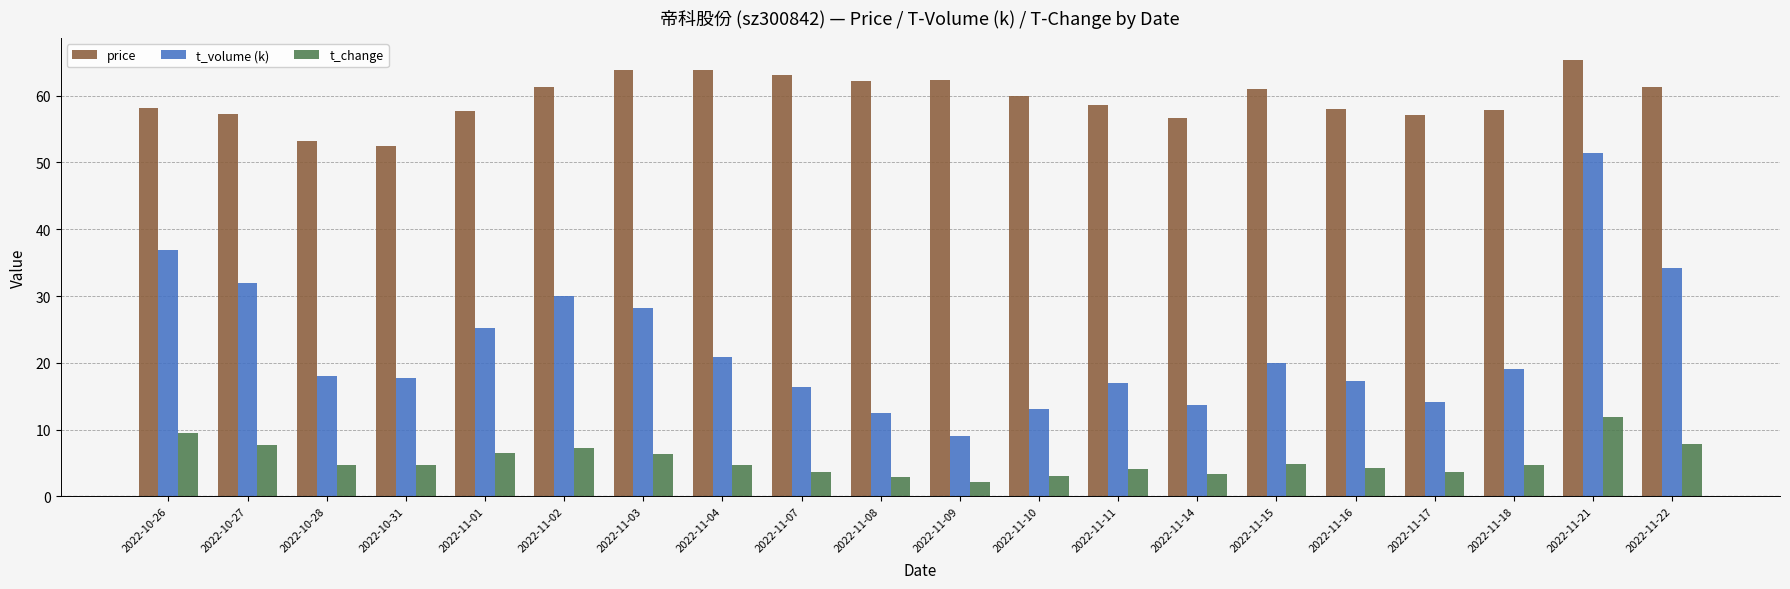

What is the label of the 10th bar from the left?

2022-11-08